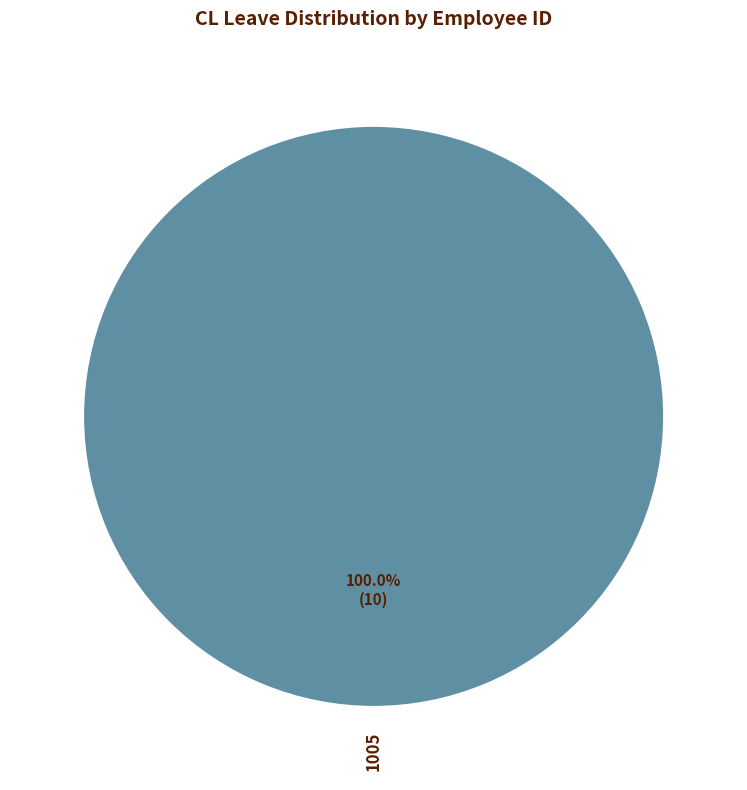

Rank the categories by value from lowest to highest.

1005